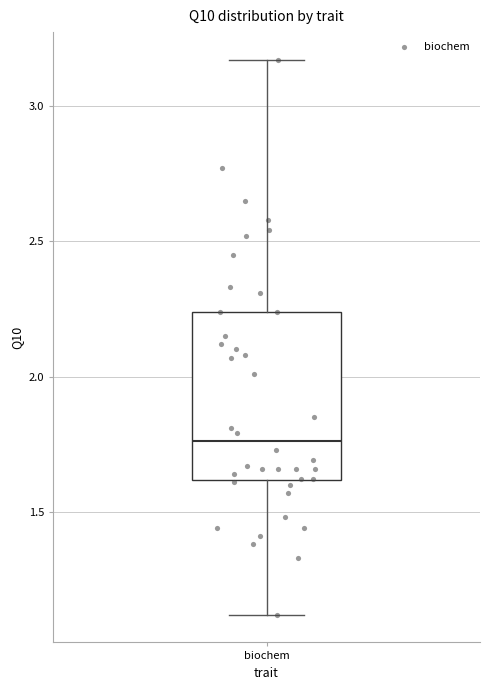

Transcribe this box plot: give where the median line is, the range the box spans, and where the two whiskers end, as read against the y-axis. The values are not printed on the chart, so give them approximately, as read against the axis.

median 1.75, box 1.60 to 2.25, whiskers 1.10 to 3.15